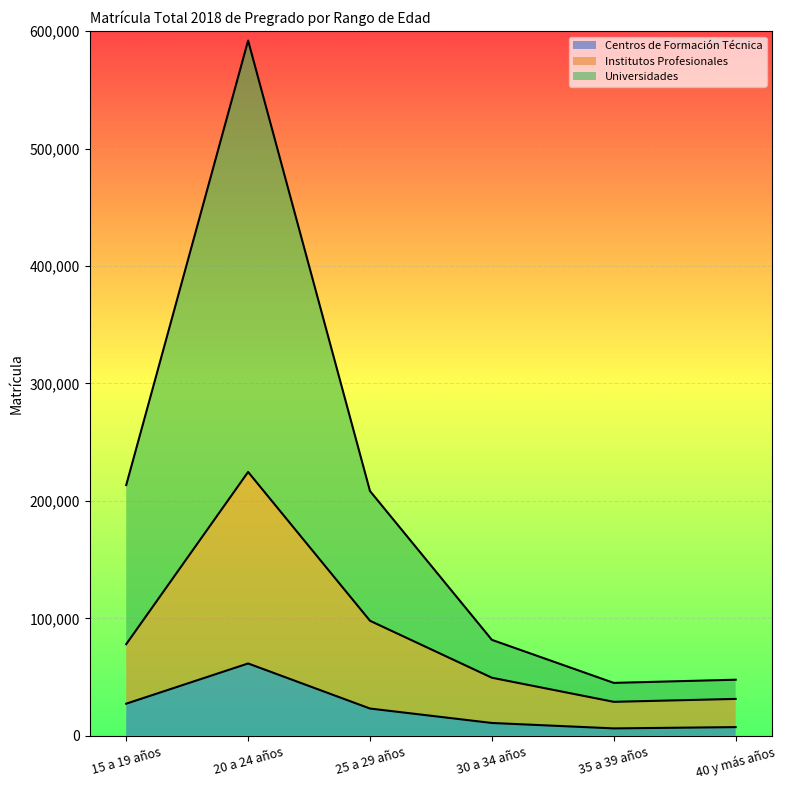

Rank the categories by Centros de Formación Técnica value from highest to lowest.

20 a 24 años, 15 a 19 años, 25 a 29 años, 30 a 34 años, 40 y más años, 35 a 39 años